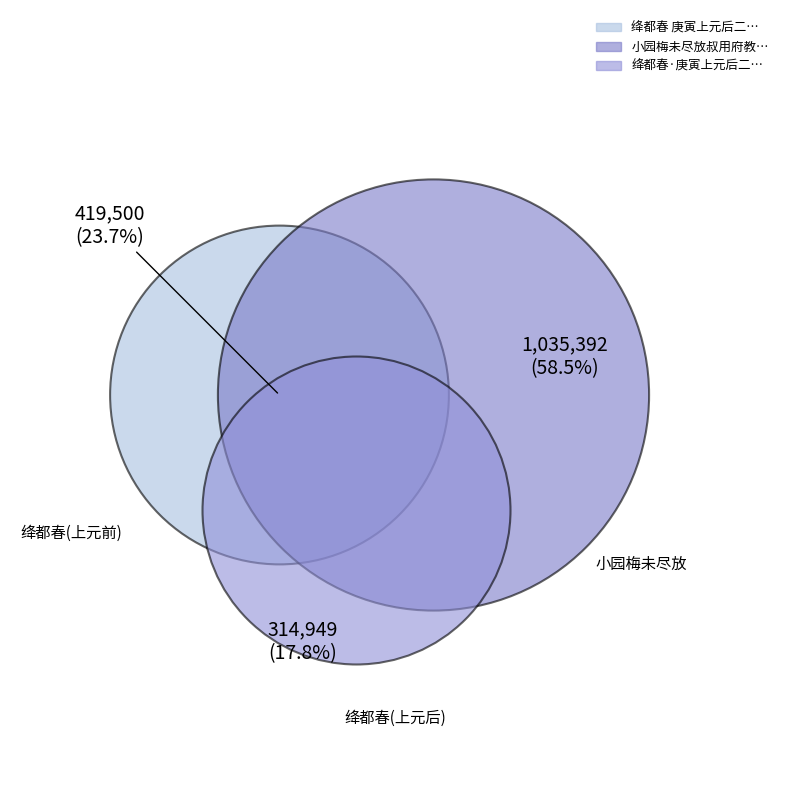

Is there a majority slice in this chart?

Yes